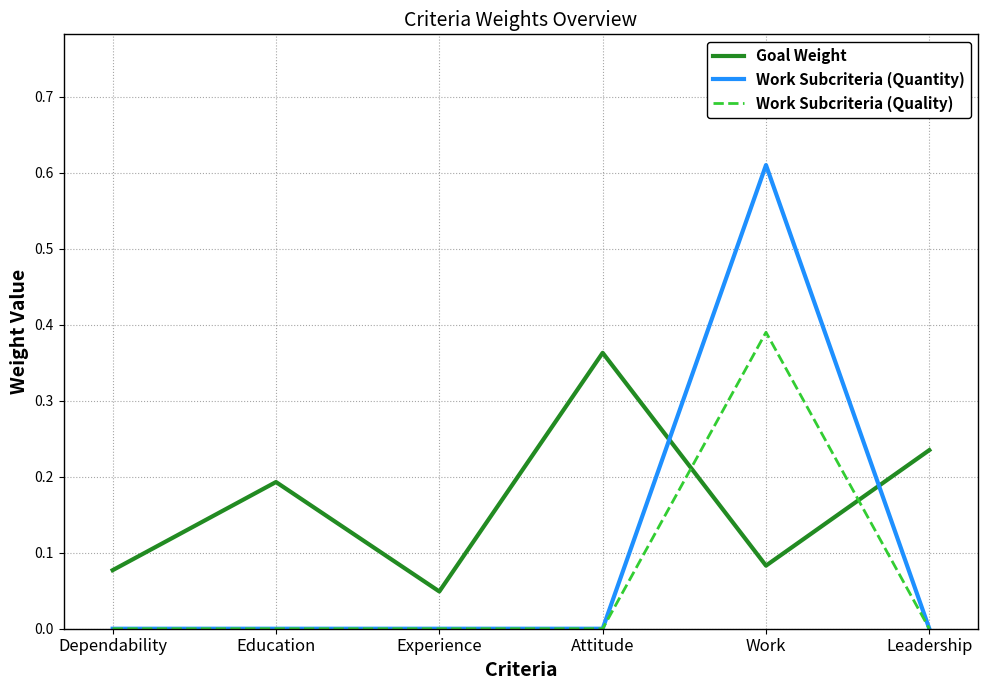

Where do Work Subcriteria (Quality) and Goal Weight first cross each other?

Attitude and Work